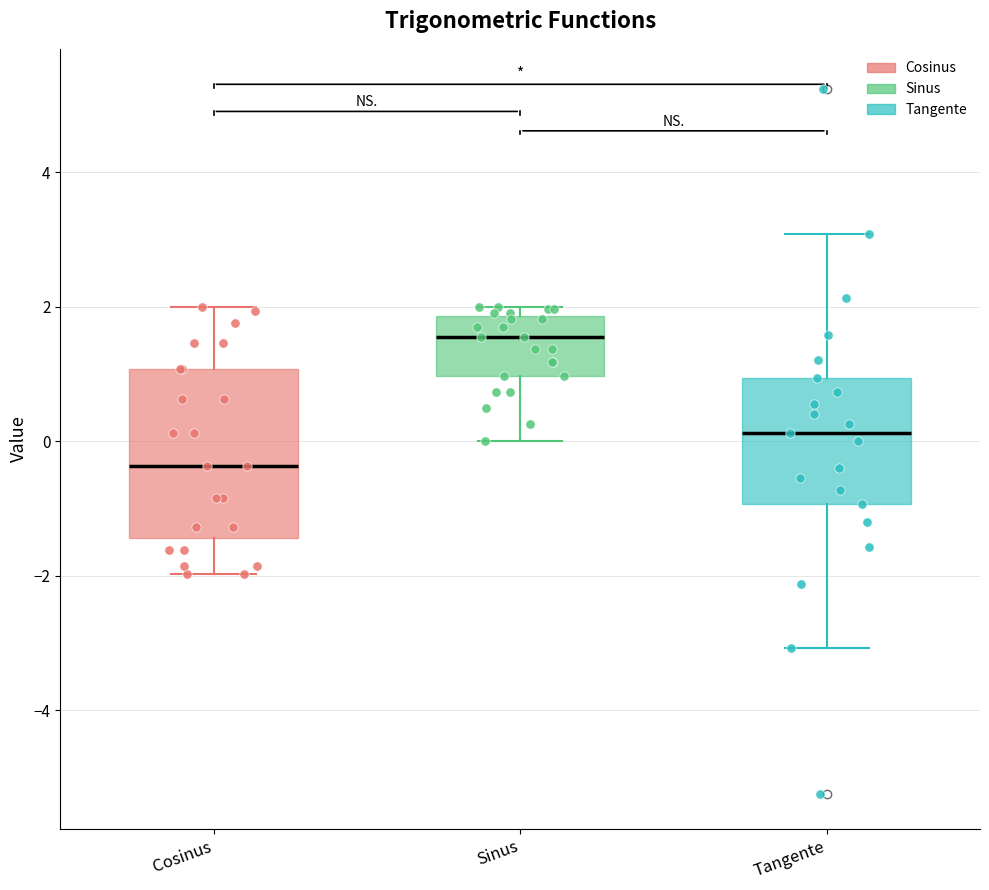

Reading left to right, transcribe this box plot: for each box, give where its median line is, the range the box spans, and where its two whiskers end, as read against the y-axis. The values are not printed on the chart, so give them approximately, as read against the axis.

Cosinus: median -0.4, box -1.4 to 1.0, whiskers -2.0 to 2.0
Sinus: median 1.6, box 1.0 to 1.8, whiskers 0.0 to 2.0
Tangente: median 0.2, box -1.0 to 1.0, whiskers -3.0 to 3.0